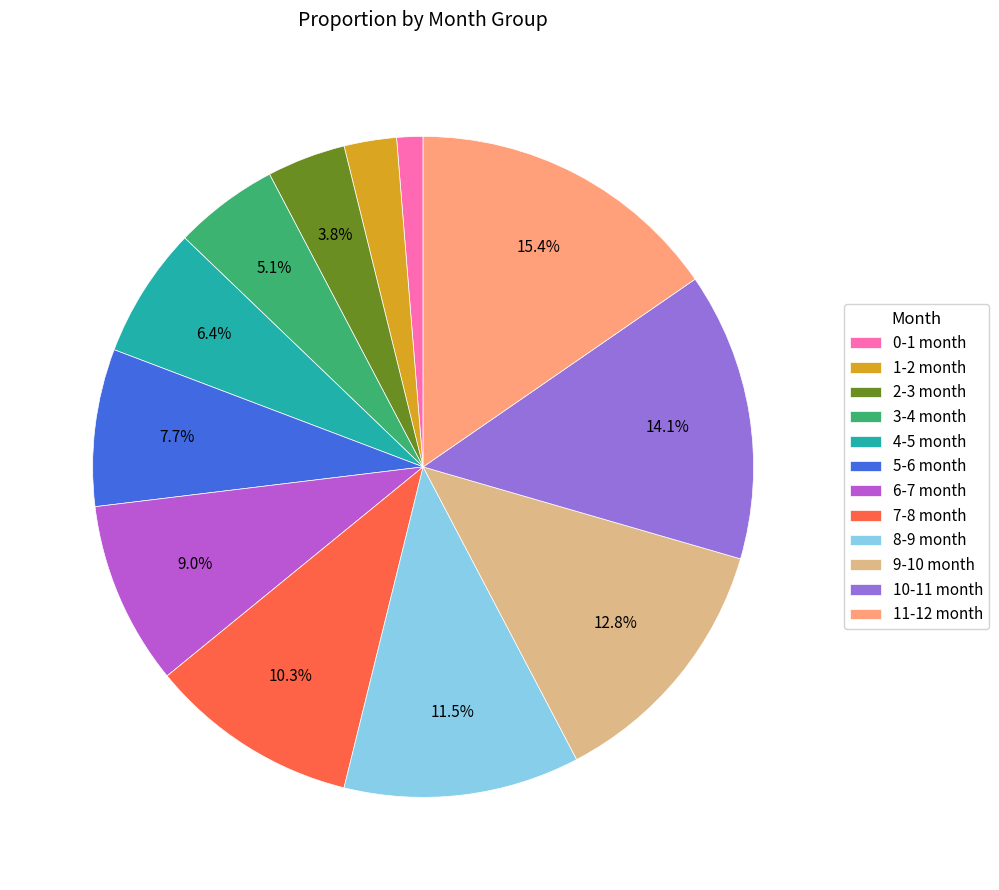

To the nearest percent, what is the combined percentage of 1-2 month and 3-4 month?

8%